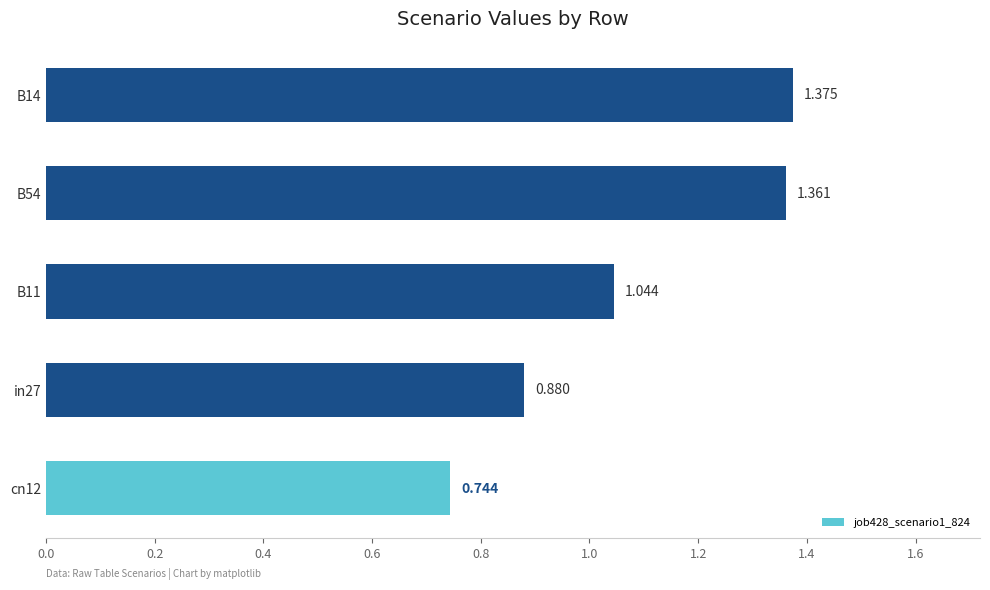

Count the number of data series in this chart.

1